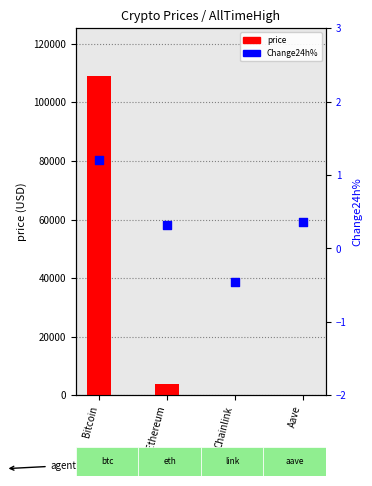

At which category is the sum across all series the highest?

Bitcoin